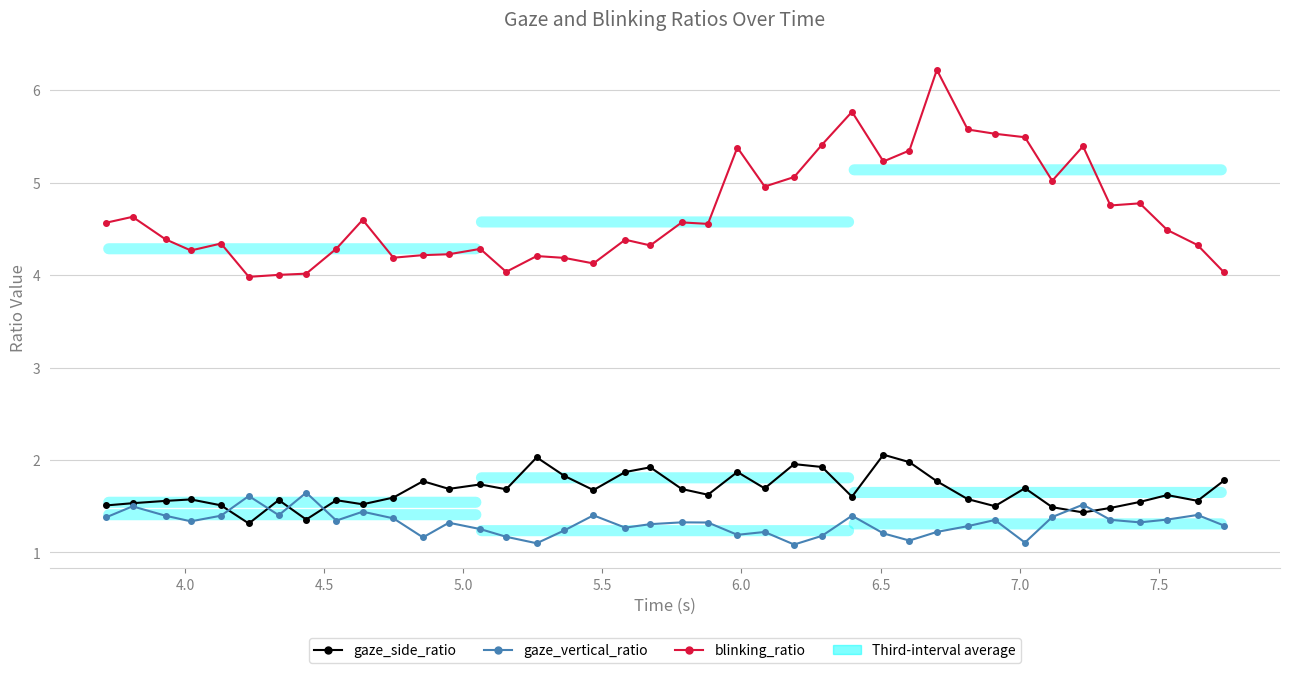

What is the value of the blinking_ratio point at the 31st from the left?

5.6